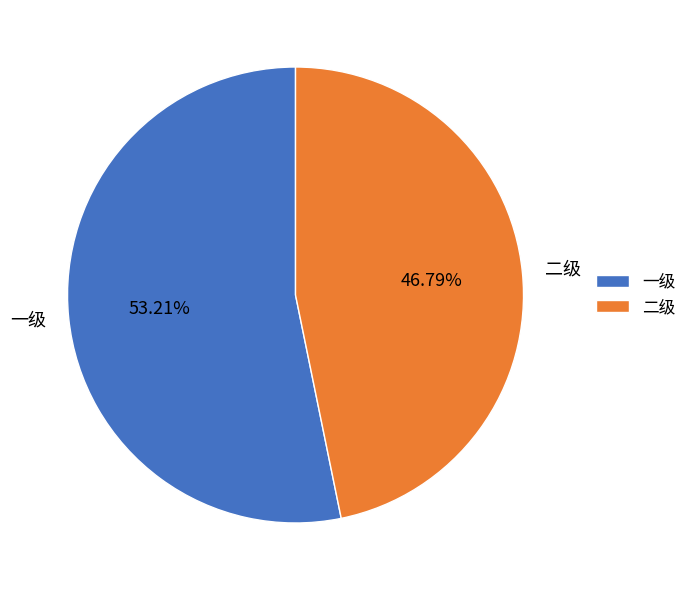

To the nearest percent, what is the average slice percentage?

50%